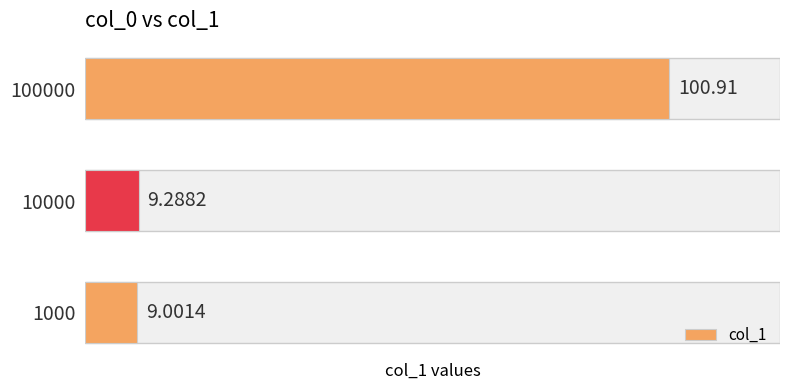

List the labels in order of value, smallest first.

1000, 10000, 100000